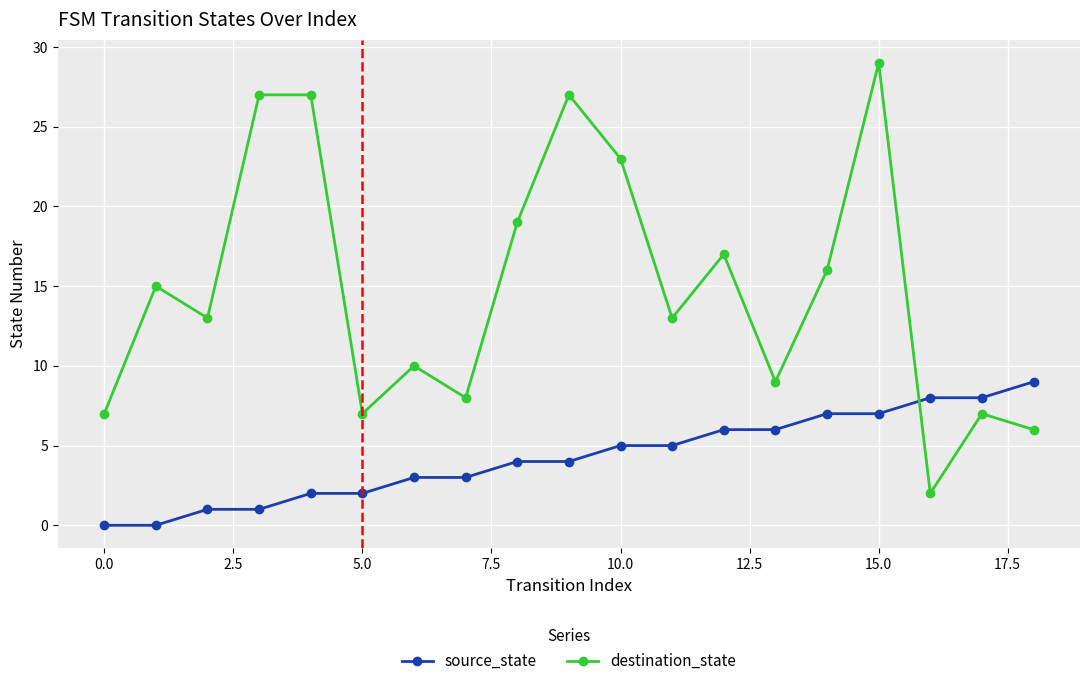

True or false: destination_state and source_state cross at least once.

True